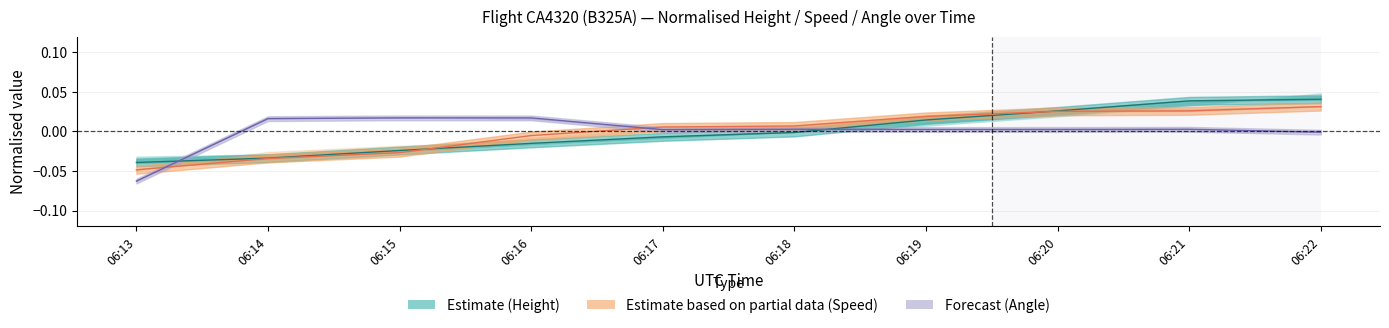

Is the value of Speed at 06:22 greater than the value of Angle at 06:16?

Yes